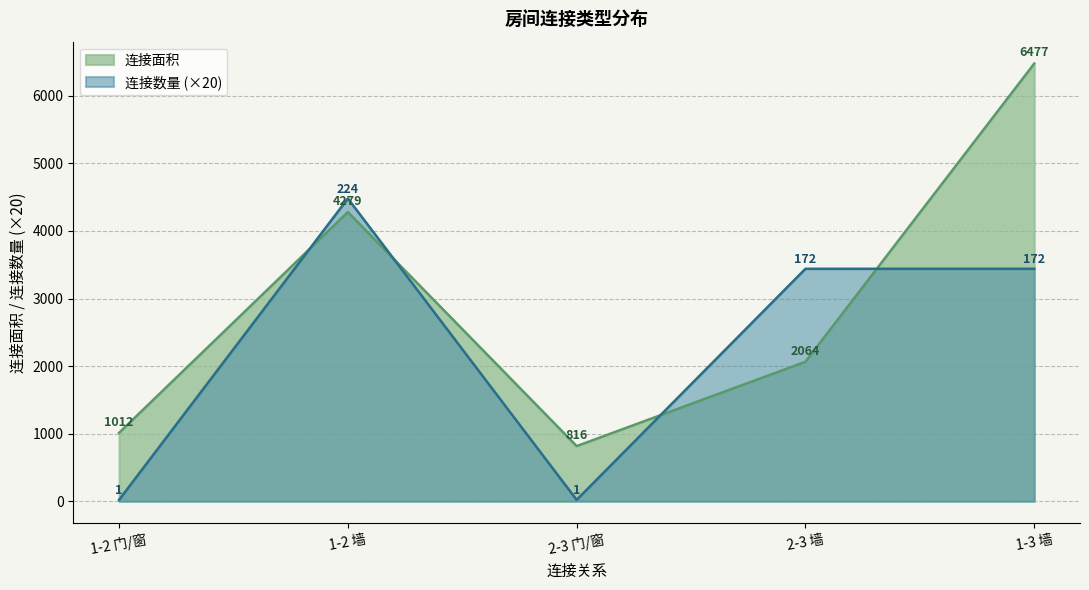

Reading left to right, what are all the values shown in this chart?

连接面积: 1-2 门/窗=1012	1-2 墙=4279	2-3 门/窗=816	2-3 墙=2064	1-3 墙=6477
连接数量: 1-2 门/窗=20	1-2 墙=4480	2-3 门/窗=20	2-3 墙=3440	1-3 墙=3440